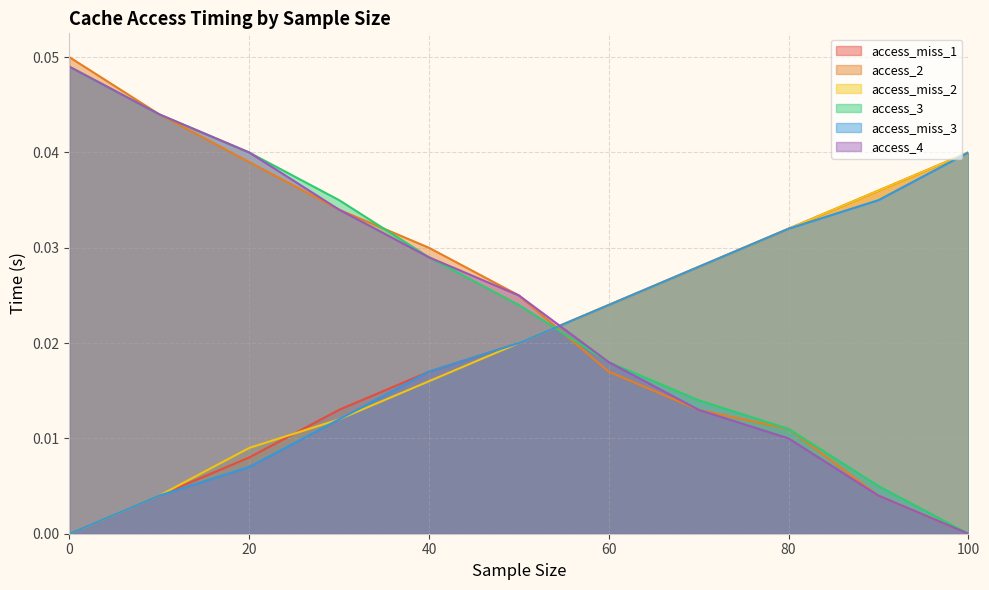

Between 10 and 20, which is larger?

20